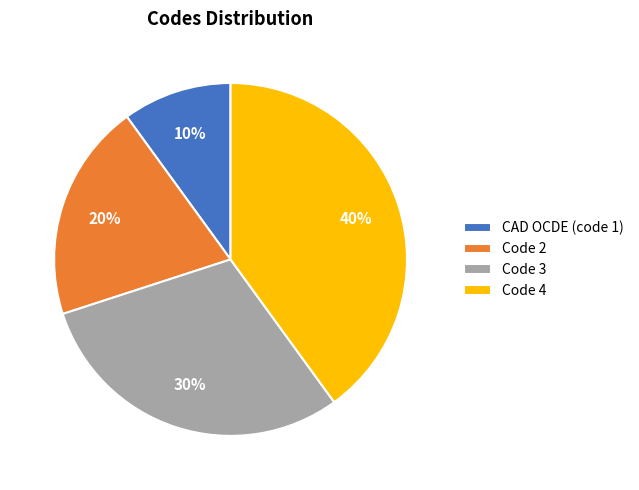

How many slices are in this pie chart?

4